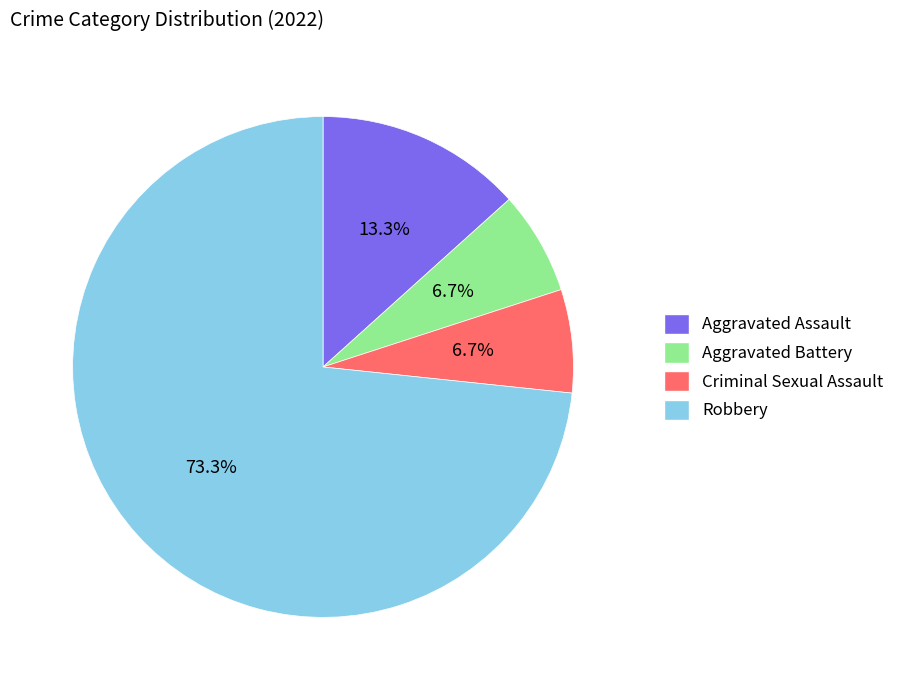

Does Robbery account for over 50% of the chart?

Yes